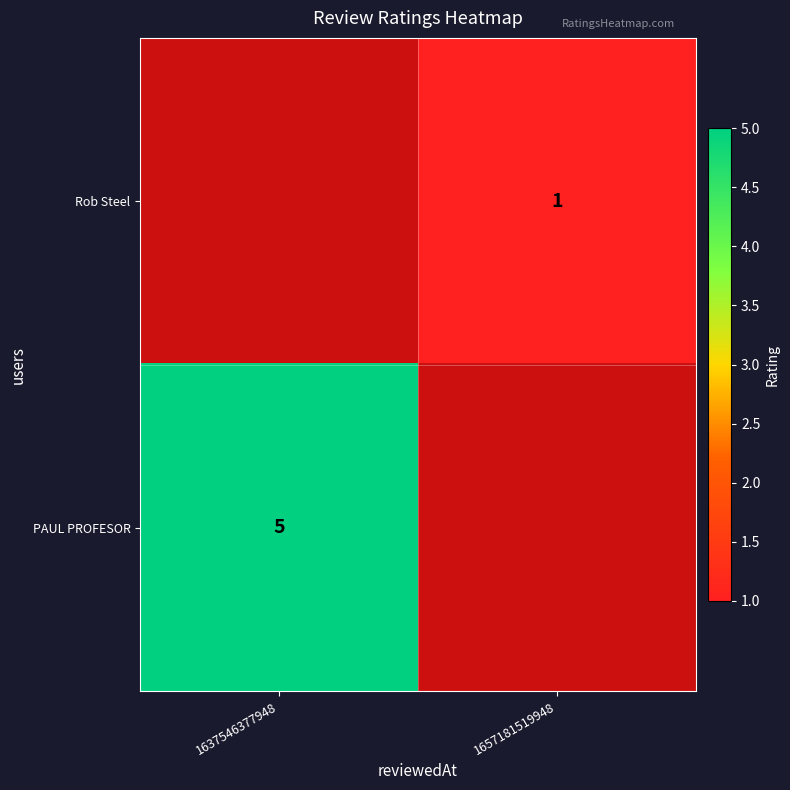

Is the value of Rob Steel at 1657181519948 greater than the value of PAUL PROFESOR at 1637546377948?

No